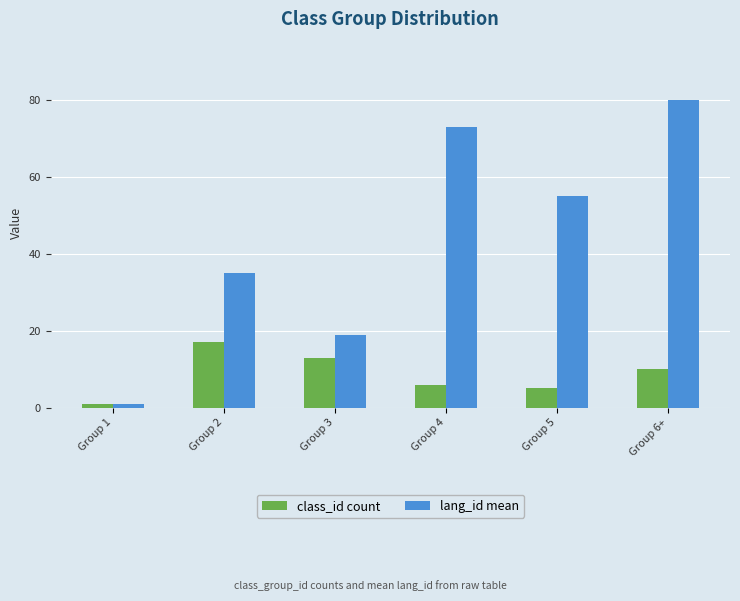

Reading right to left, extract all data points from this chart.

class_id count: 10	5	6	13	17	1
lang_id mean: 80	55	73	19	35	1